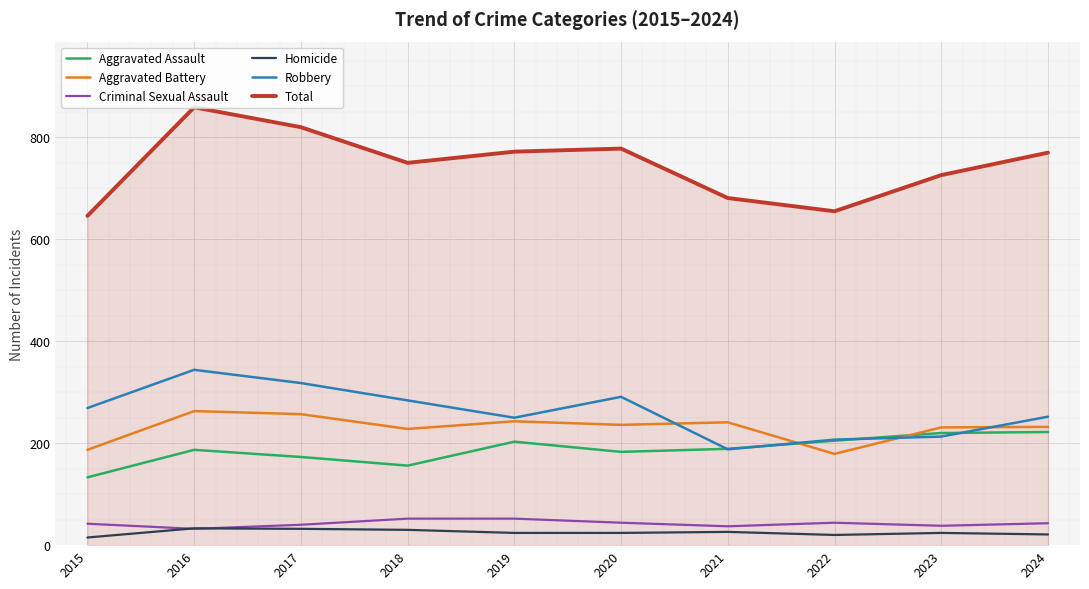

What is the difference between the Aggravated Assault values at 2019 and 2018?

47